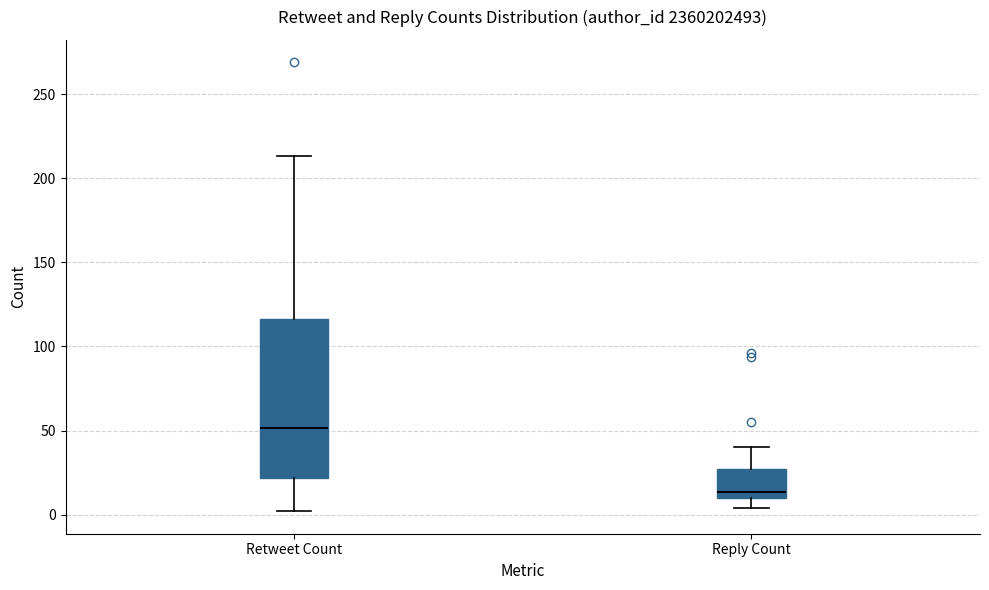

Where does the upper whisker of the box for Retweet Count end on the y-axis? The values are not printed on the chart, so give them approximately, as read against the axis.

215